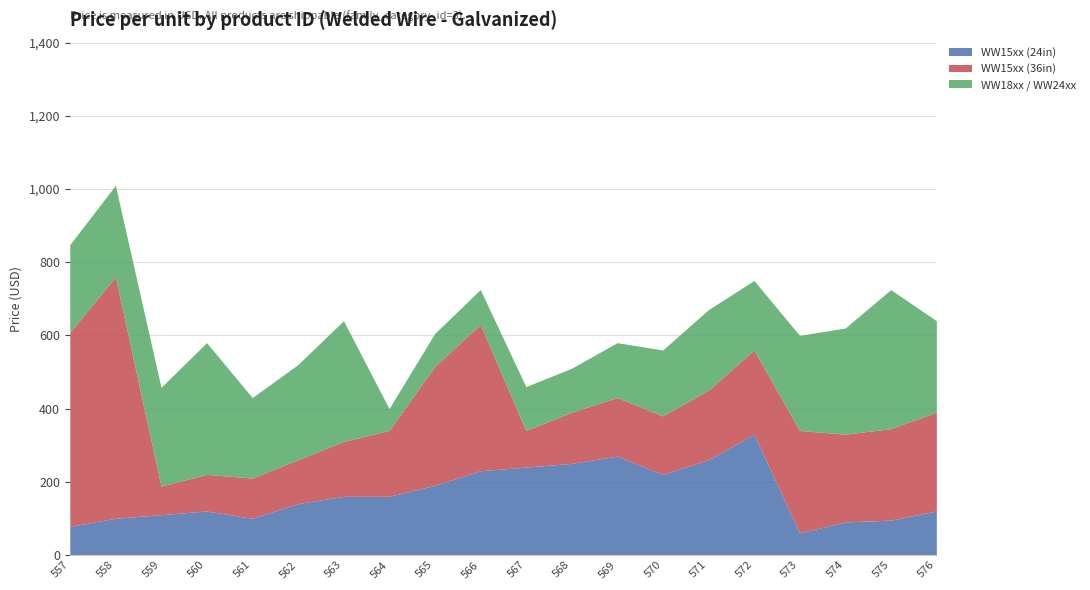

What is the value of the WW18xx / WW24xx point at the 14th from the left?

180